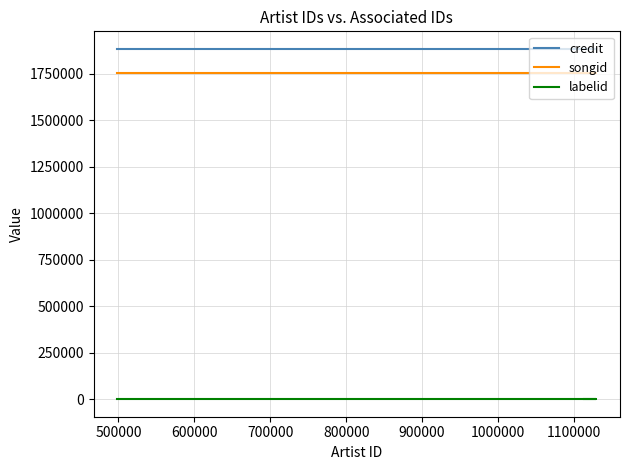

What are all the series names shown in the legend?

credit, songid, labelid